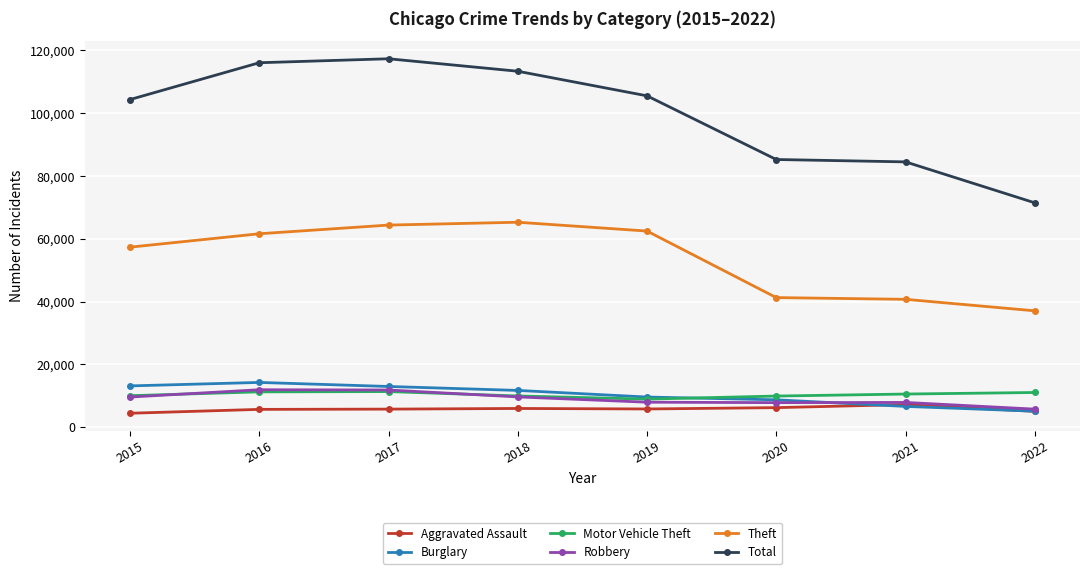

What is the minimum value shown in the chart?

4480